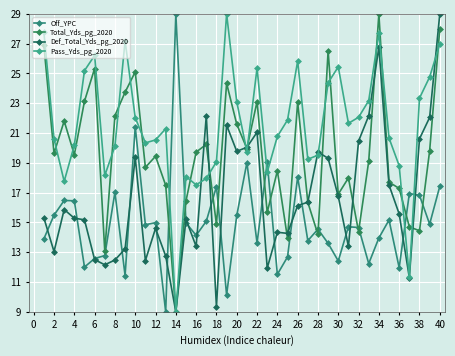

True or false: Pass_Yds_pg_2020 and Def_Total_Yds_pg_2020 intersect in this chart.

True